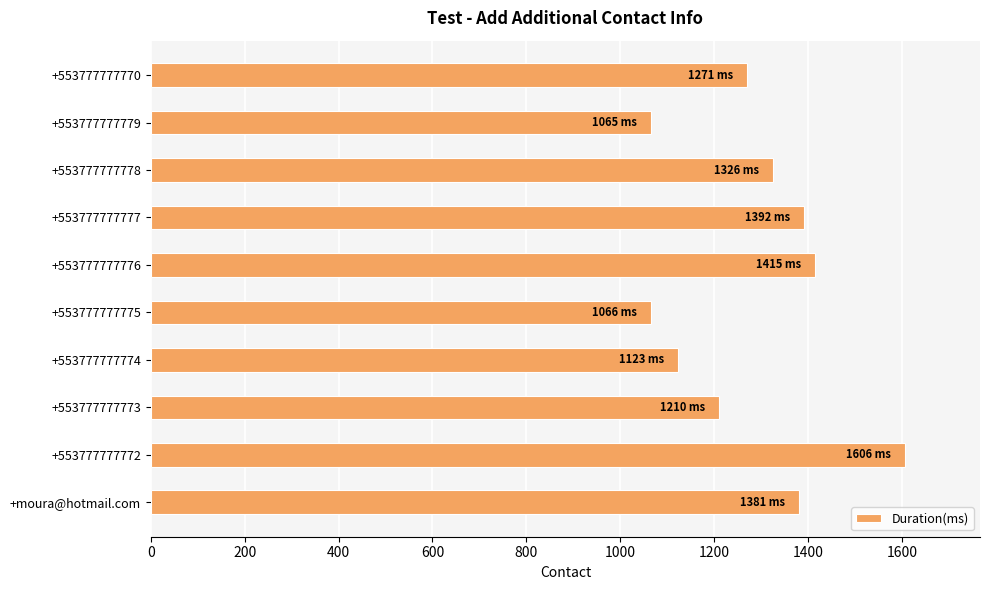

Between +553777777778 and +553777777779, which is larger?

+553777777778